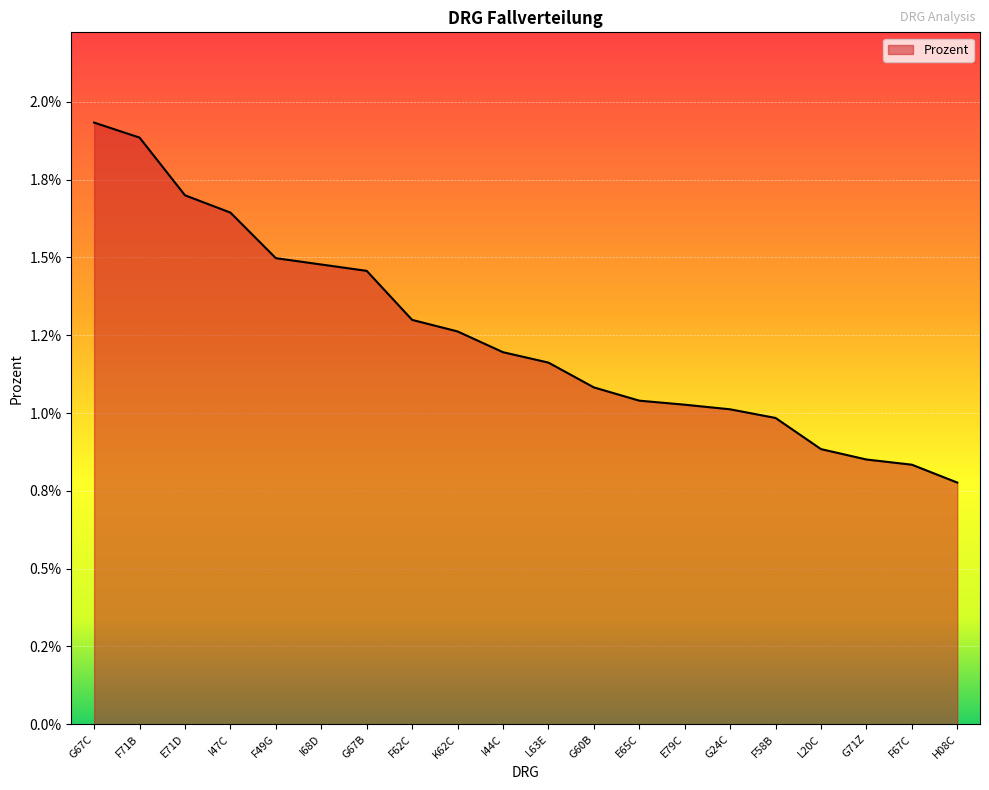

The value at G60B is 0.0. True or false?

False